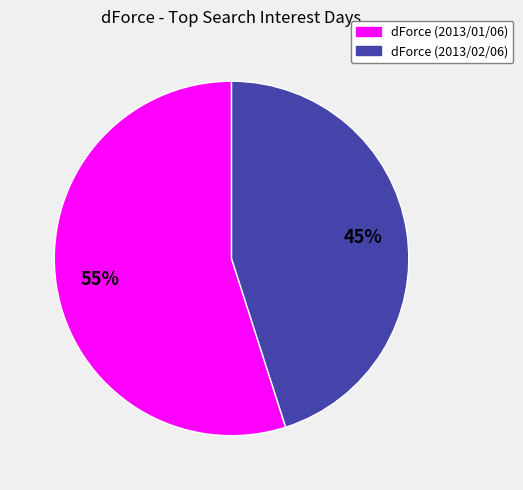

Which slice represents more than half of the pie?

dForce (2013/01/06)